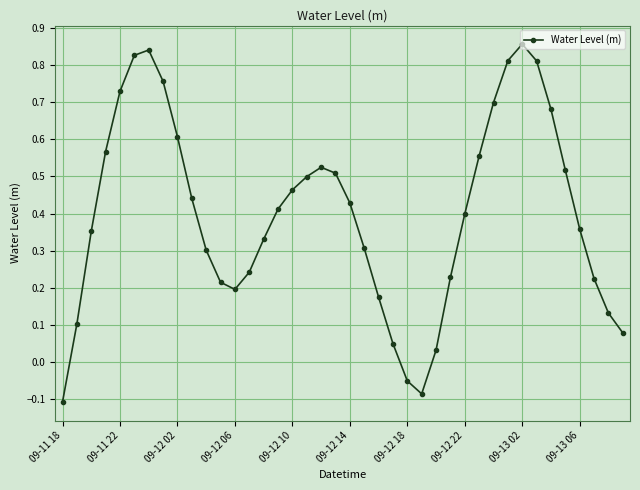

What is the difference between the maximum and minimum values?

1.0